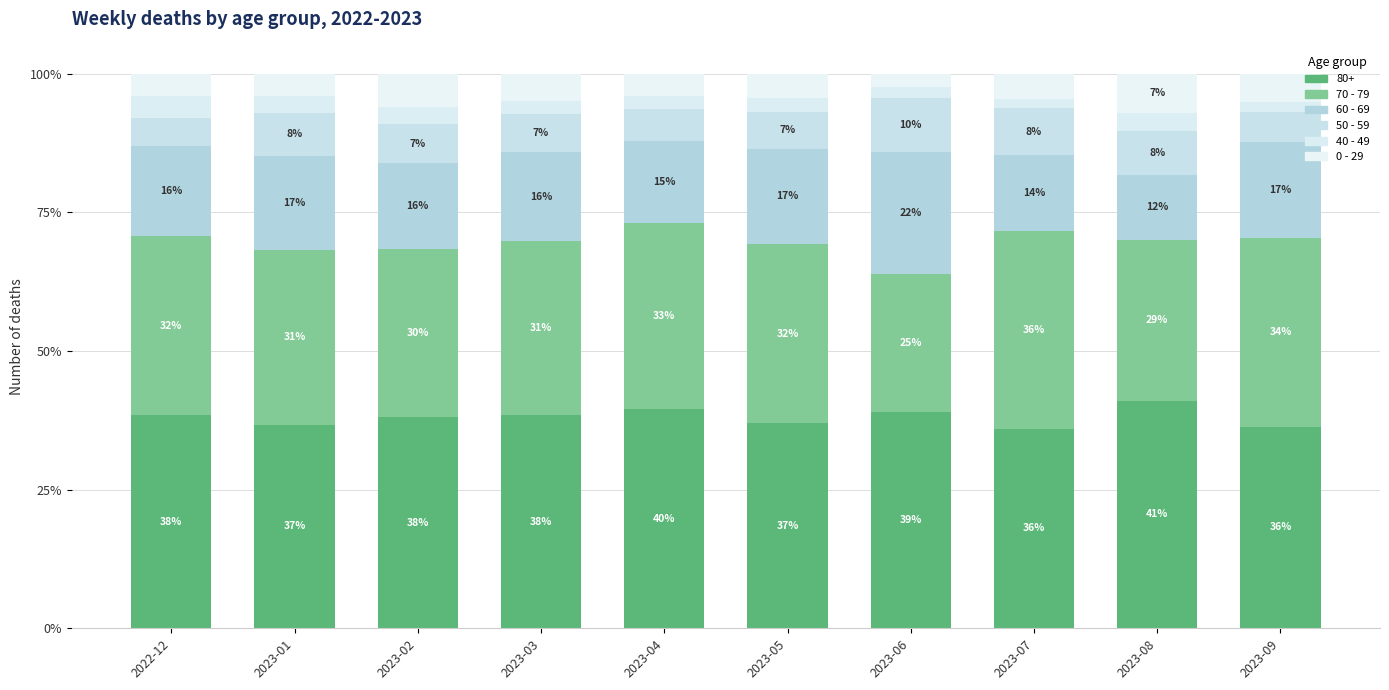

How many values in the 80+ series exceed 38?

6